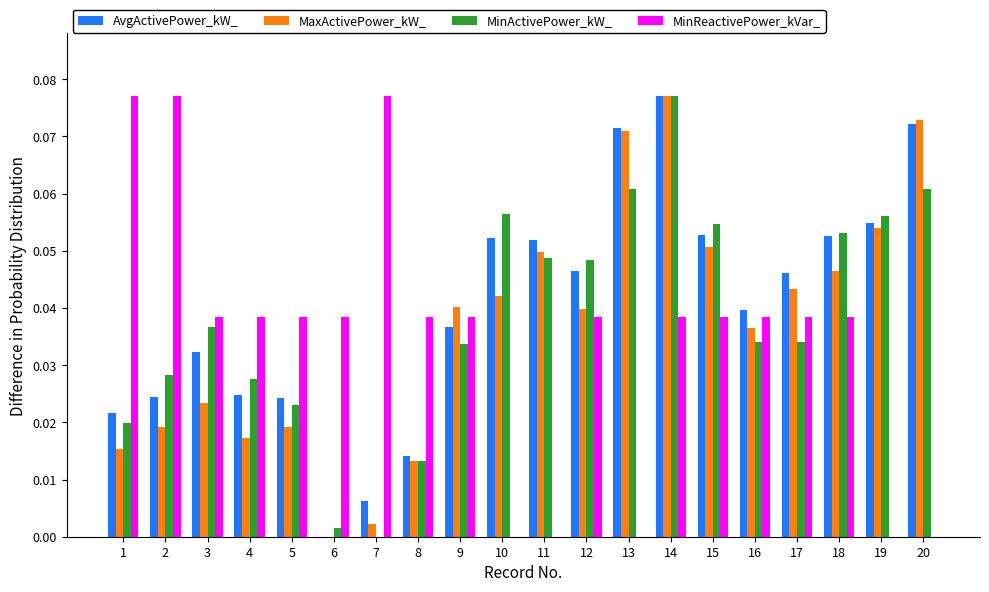

At which category is the sum across all series the highest?

14